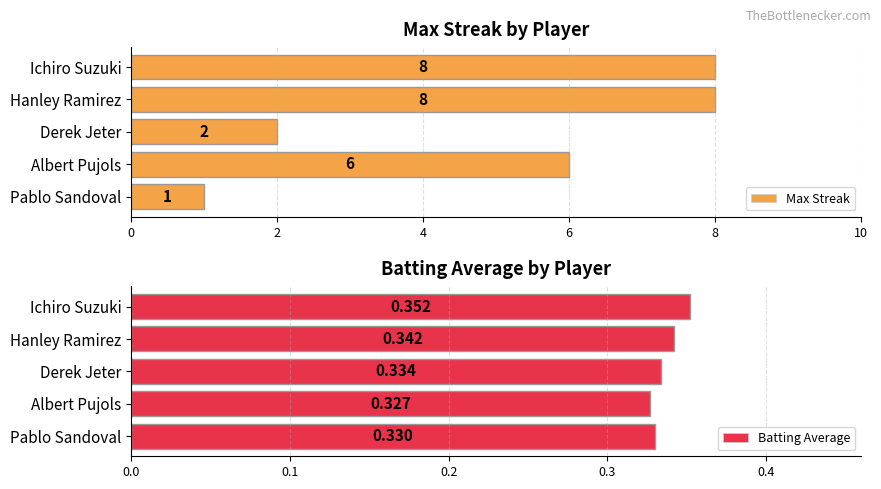

Does the chart contain stacked bars?

No